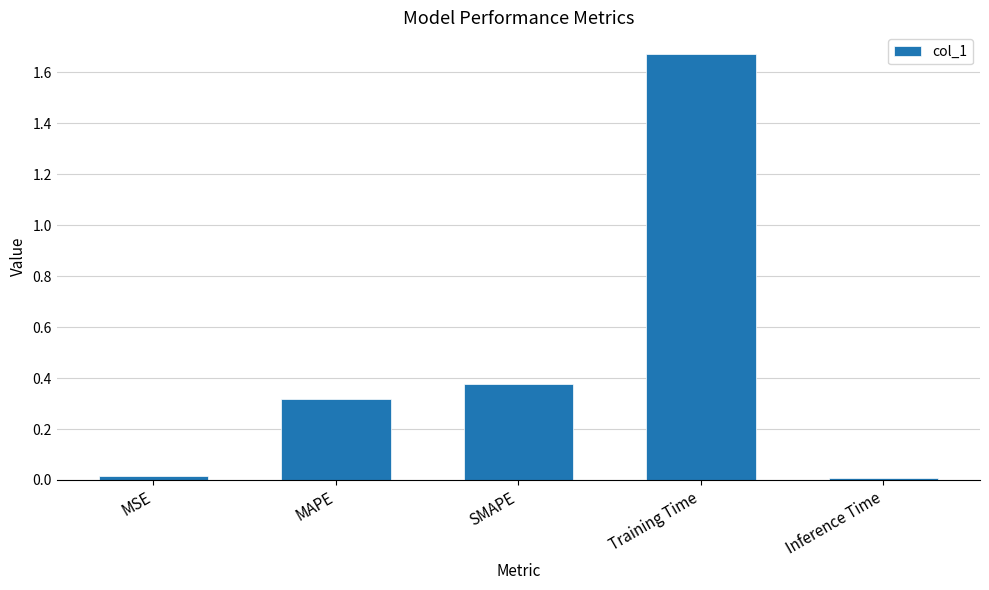

Which label corresponds to the largest value in the chart?

Training Time